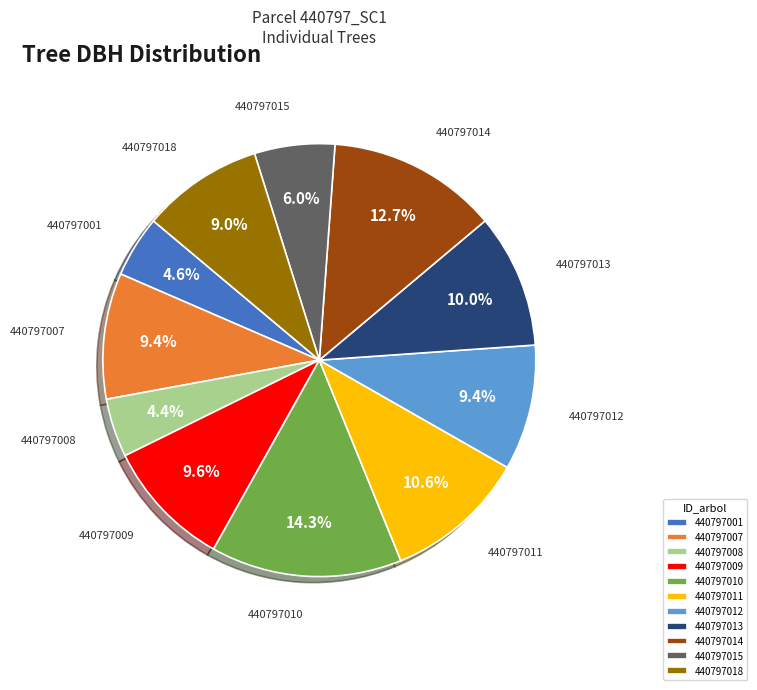

How many slices are in this pie chart?

11